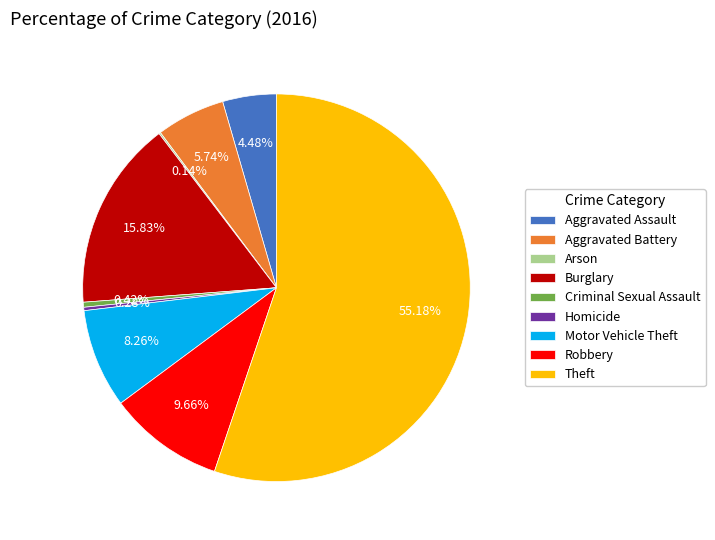

Approximately how many times larger is the value at Aggravated Assault compared to Burglary?

0.3